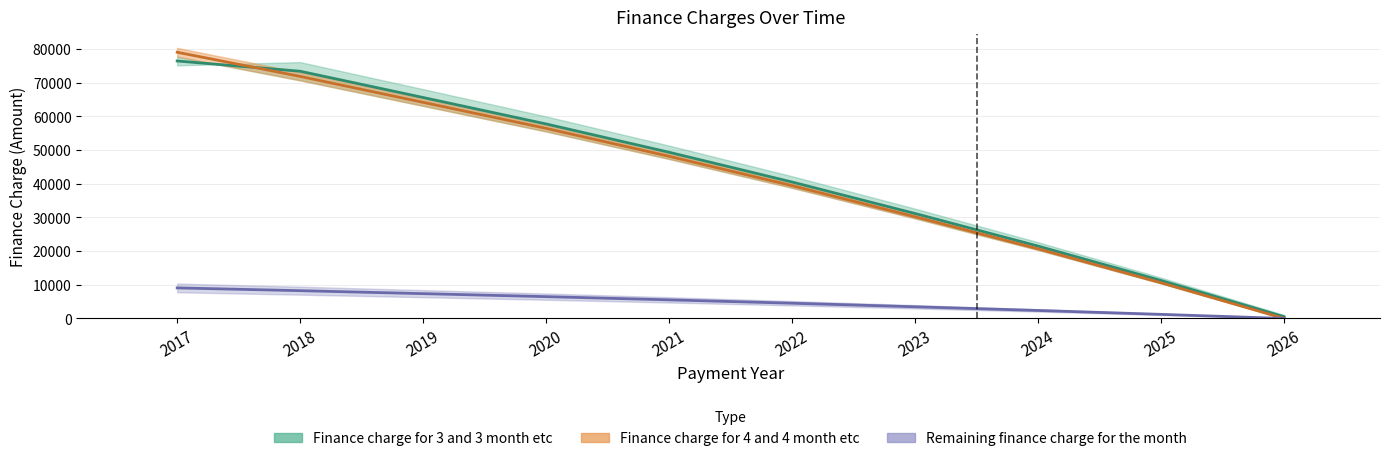

How many data points in Finance charge for 4 and 4 month etc are less than 48165?

5